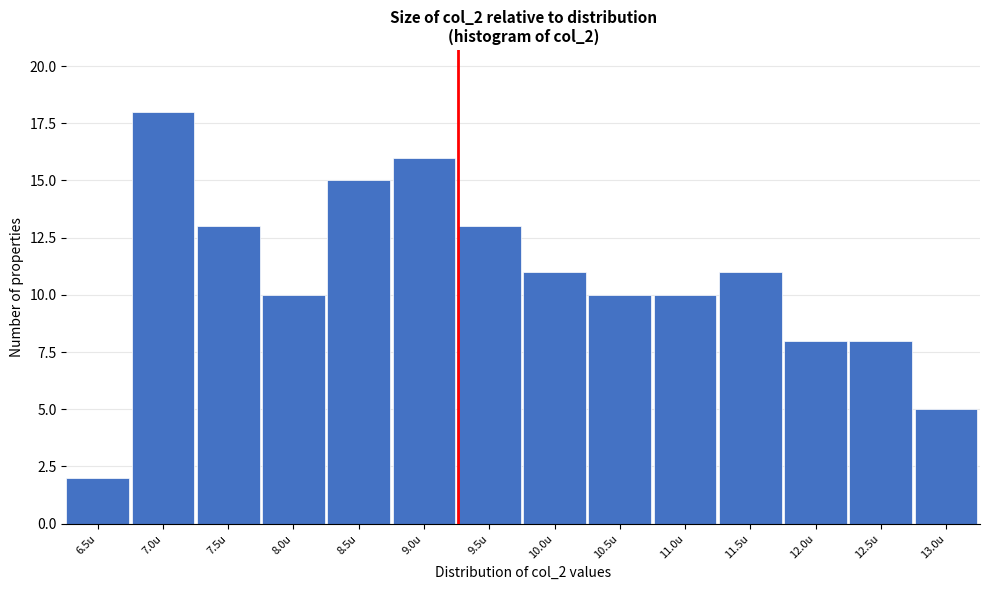

Reading left to right, transcribe all the data shown in this chart.

2	18	13	10	15	16	13	11	10	10	11	8	8	5